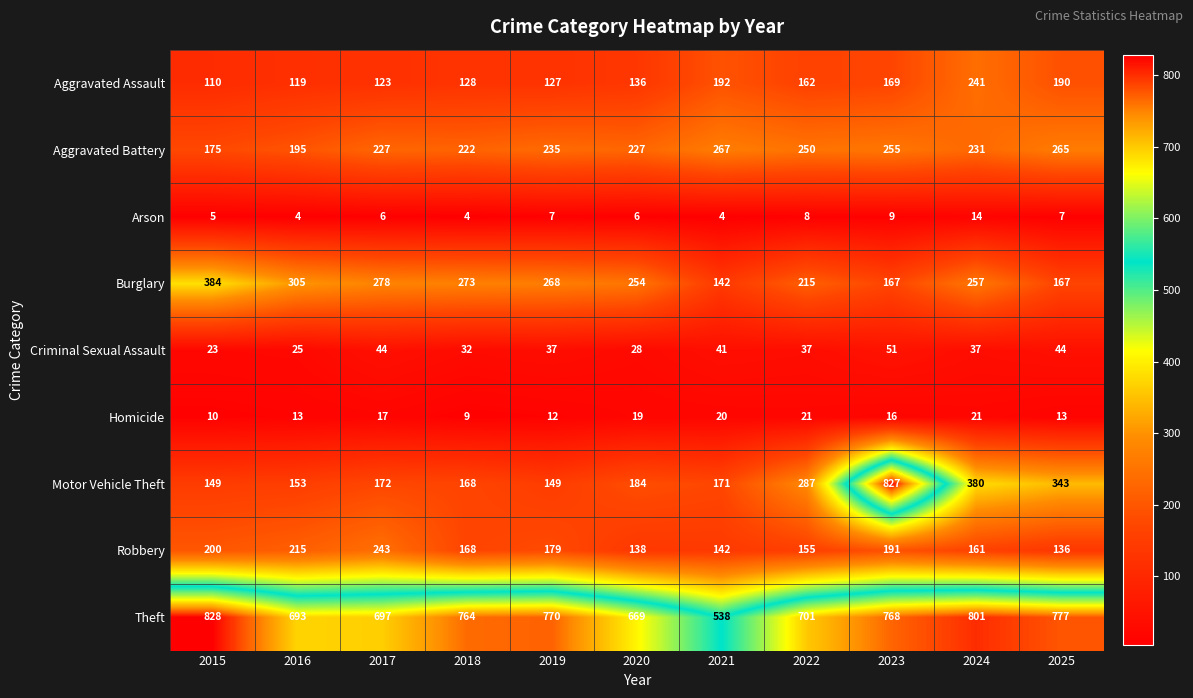

What is the lowest value of the Aggravated Assault series?

110